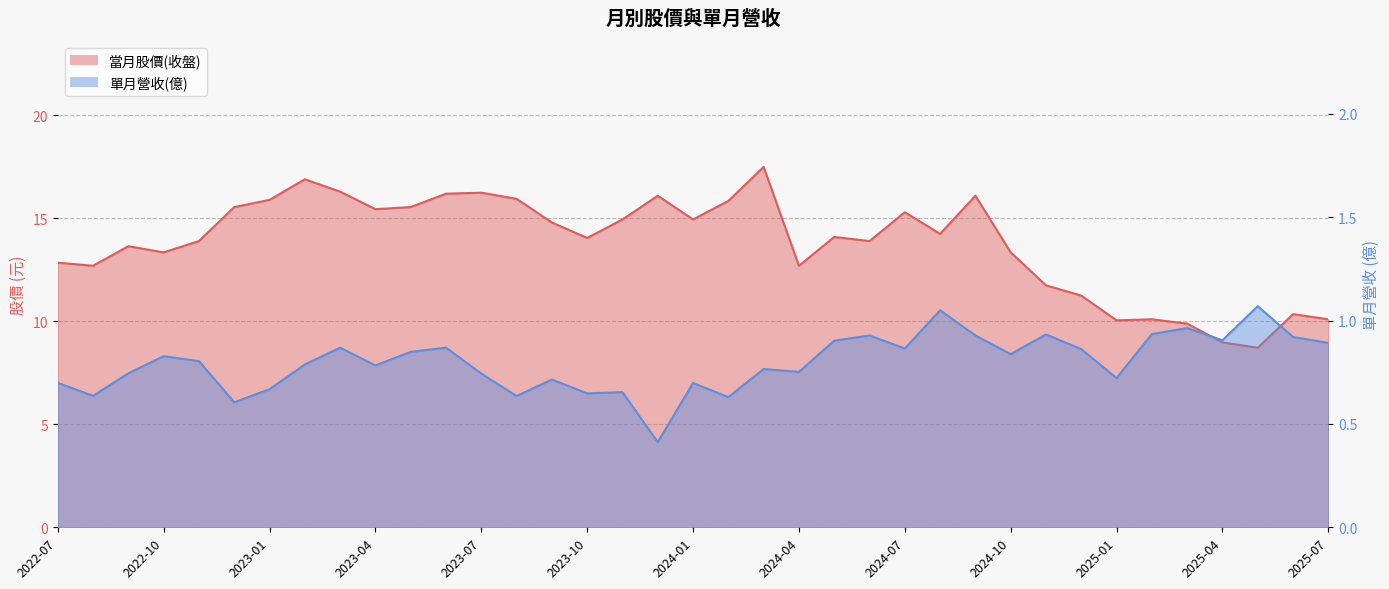

True or false: 當月股價(收盤) has more than 0 points higher than both neighbors.

True